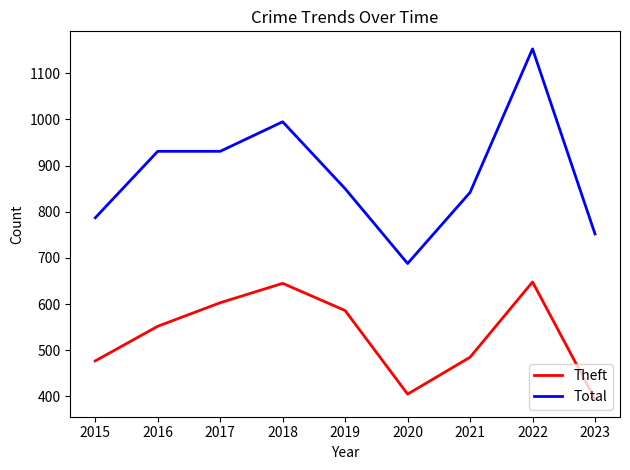

Is the value of Theft at 2021 greater than the value of Total at 2021?

No